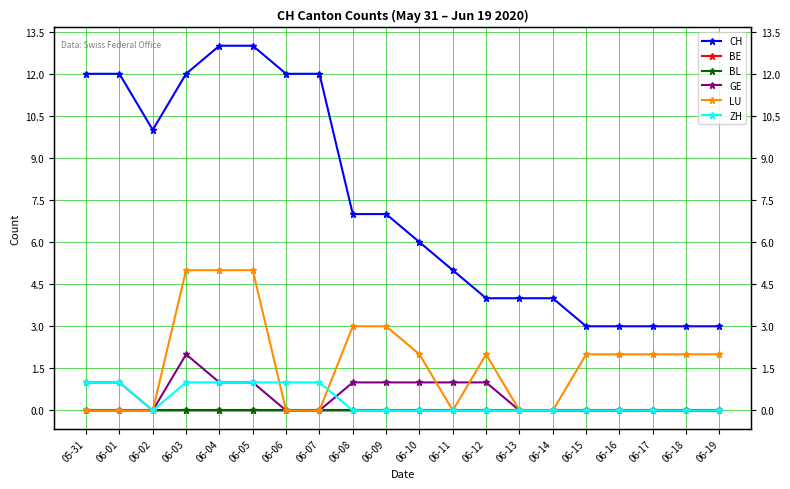

Reading left to right, extract all data points from this chart.

CH: 12	12	10	12	13	13	12	12	7	7	6	5	4	4	4	3	3	3	3	3
BE: 1	1	0	0	0	0	0	0	0	0	0	0	0	0	0	0	0	0	0	0
BL: 0	0	0	0	0	0	0	0	0	0	0	0	0	0	0	0	0	0	0	0
GE: 0	0	0	2	1	1	0	0	1	1	1	1	1	0	0	0	0	0	0	0
LU: 0	0	0	5	5	5	0	0	3	3	2	0	2	0	0	2	2	2	2	2
ZH: 1	1	0	1	1	1	1	1	0	0	0	0	0	0	0	0	0	0	0	0